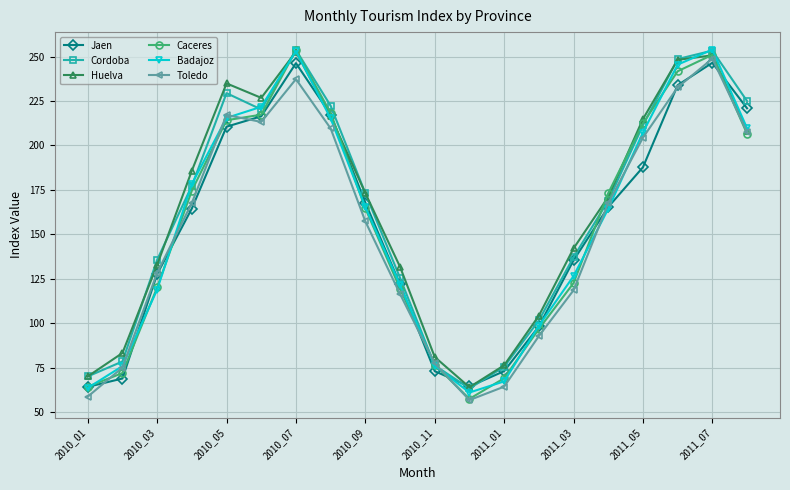

What is the highest value of the Caceres series?

253.6